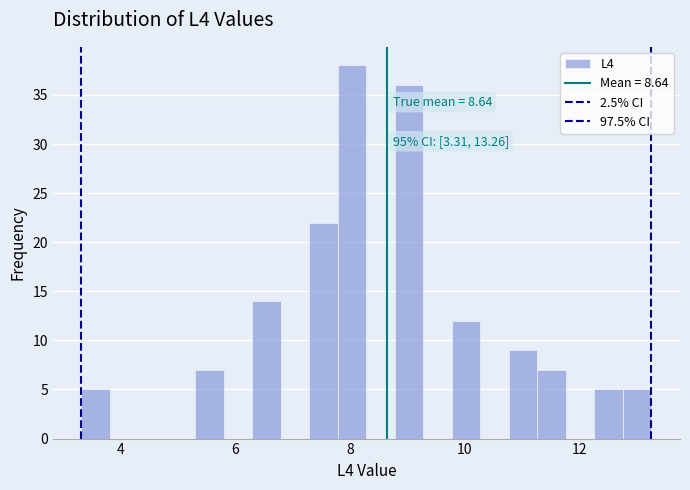

Around what value on the x-axis is the tallest bar? Give the approximate position of its centre, as read against the axis.

8.0